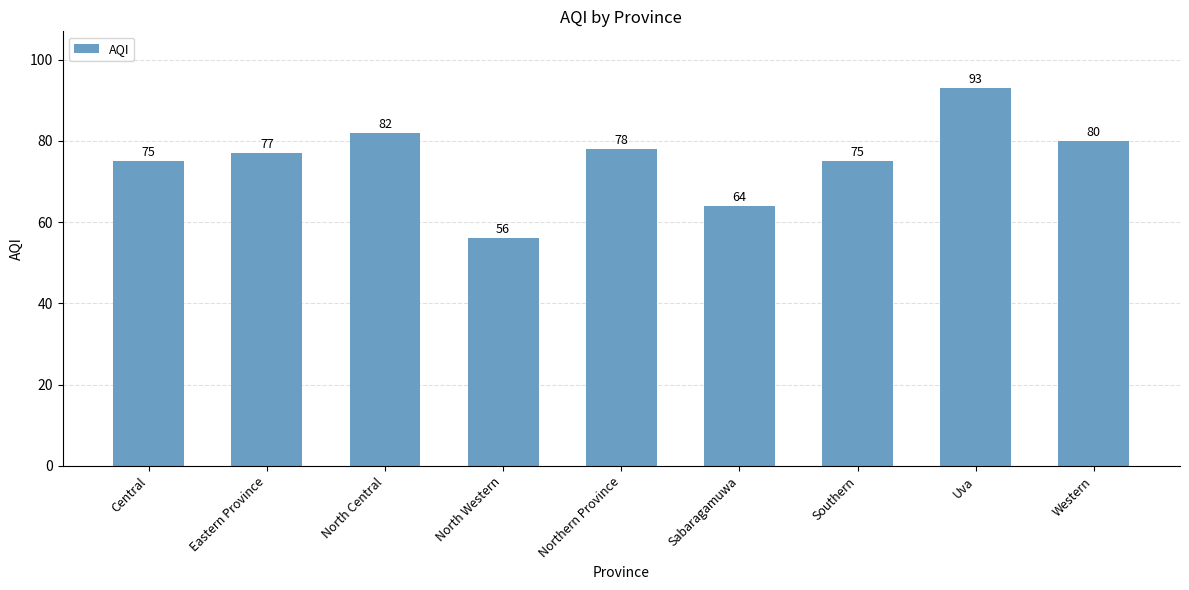

How many data points does each series have?

9